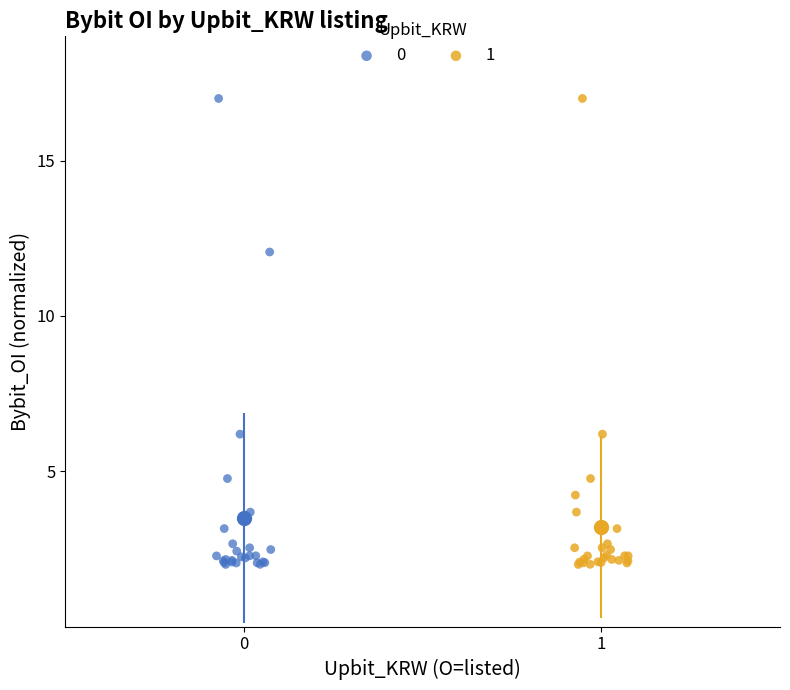

What are all the series names shown in the legend?

0, 1